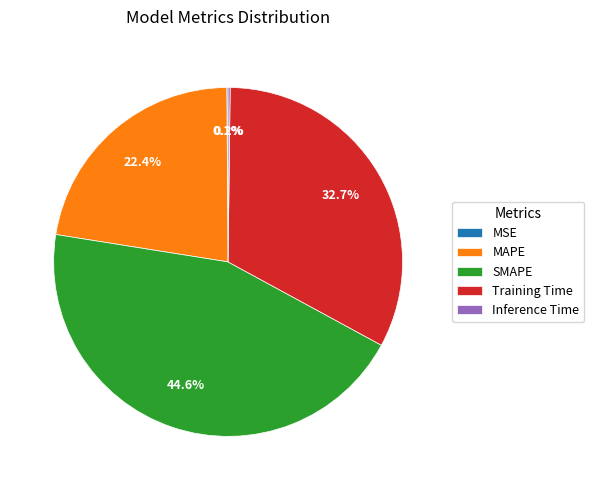

Is Training Time the majority of the pie?

No